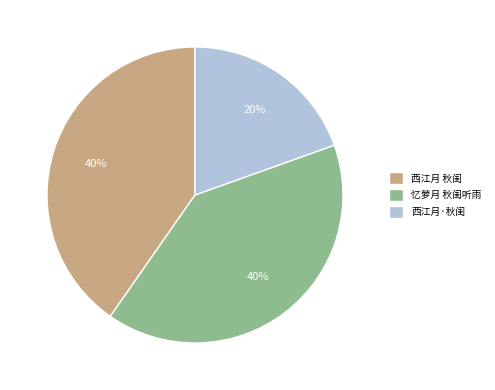

To the nearest percent, what percentage of the pie is 西江月·秋闺?

20%